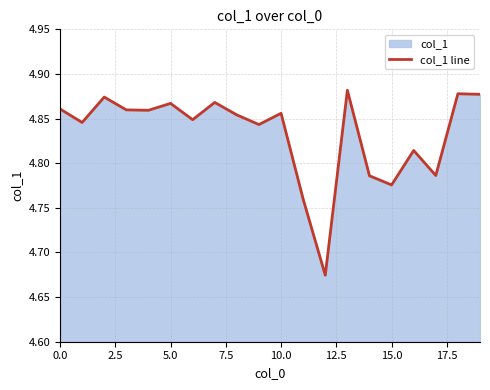

How many lines are shown in the chart?

1